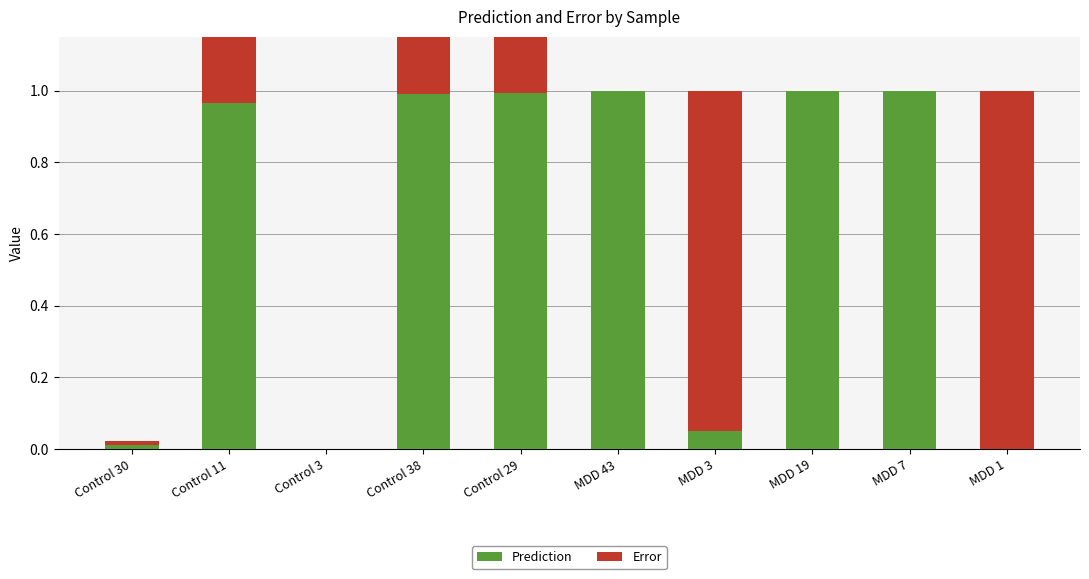

Which series changed the most between Control 30 and Control 3?

Prediction